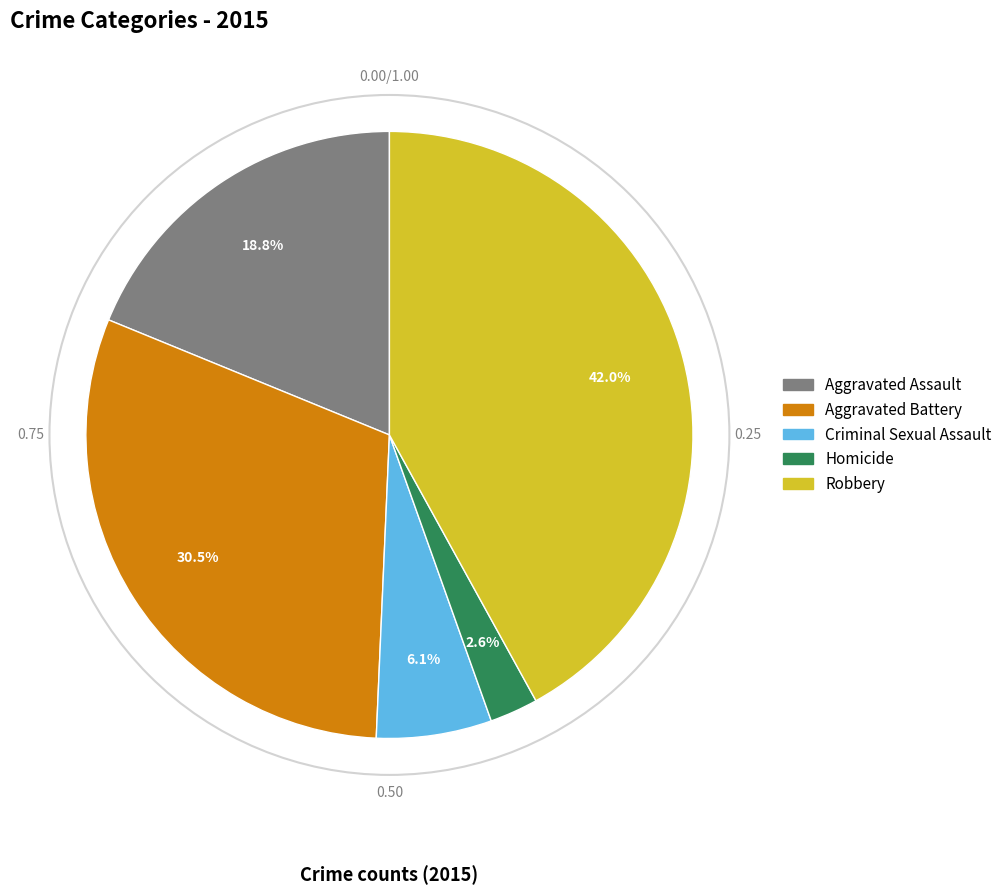

To the nearest percent, what is the average slice percentage?

20%